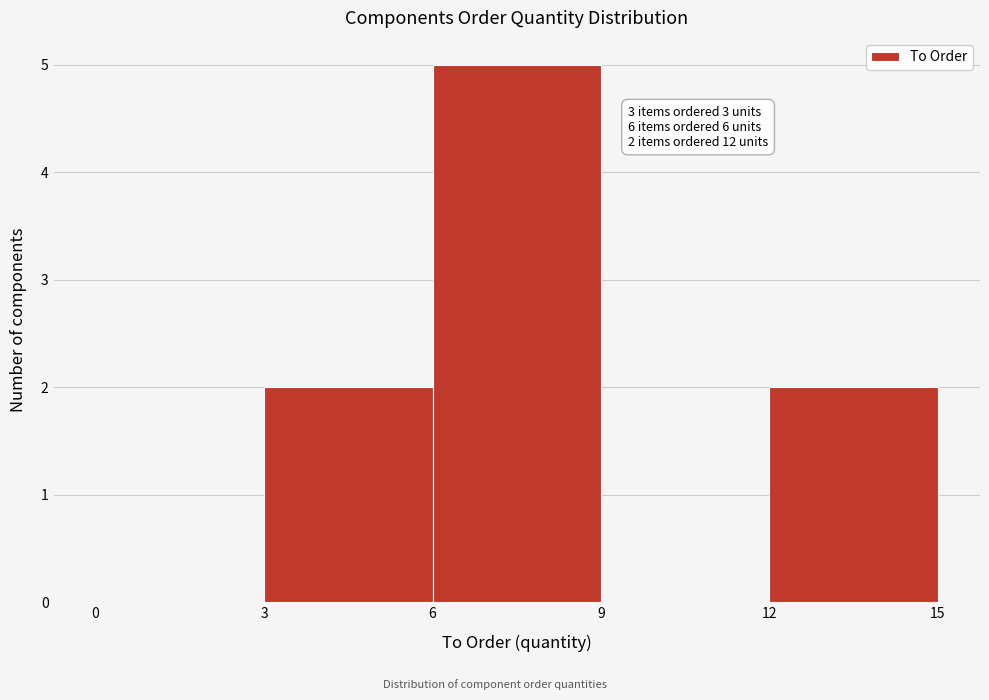

Which range on the x-axis has the tallest bar?

6 to 9